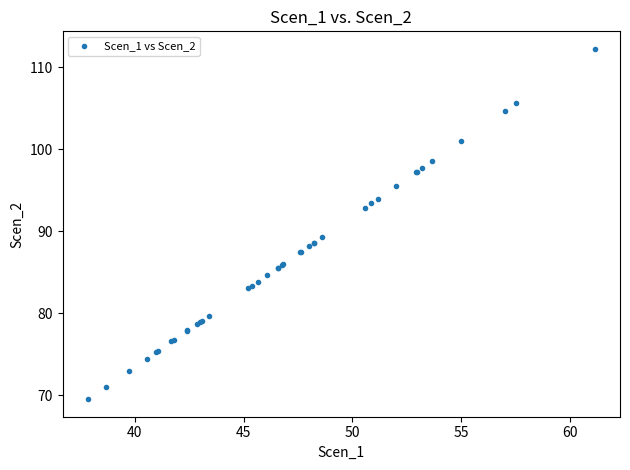

What Y value in the scatter plot is closest to 90?

89.3